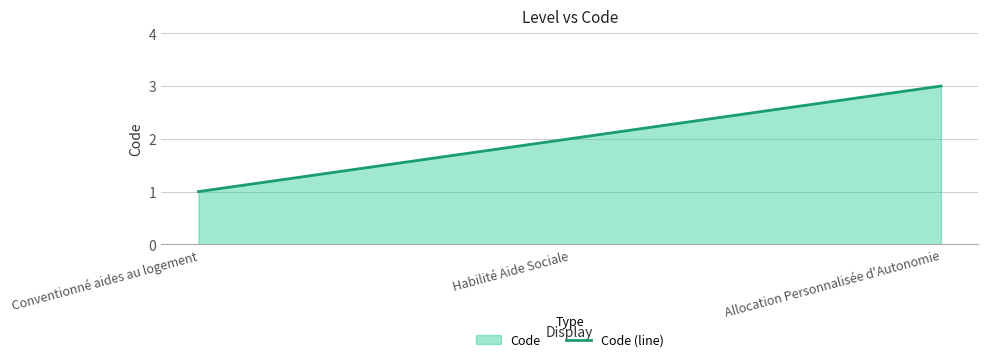

What is the minimum value shown in the chart?

1